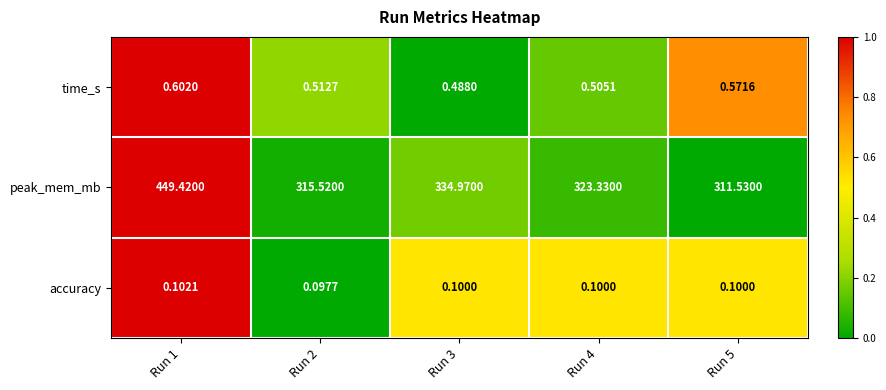

Is the value of time_s at Run 1 greater than the value of accuracy at Run 5?

Yes